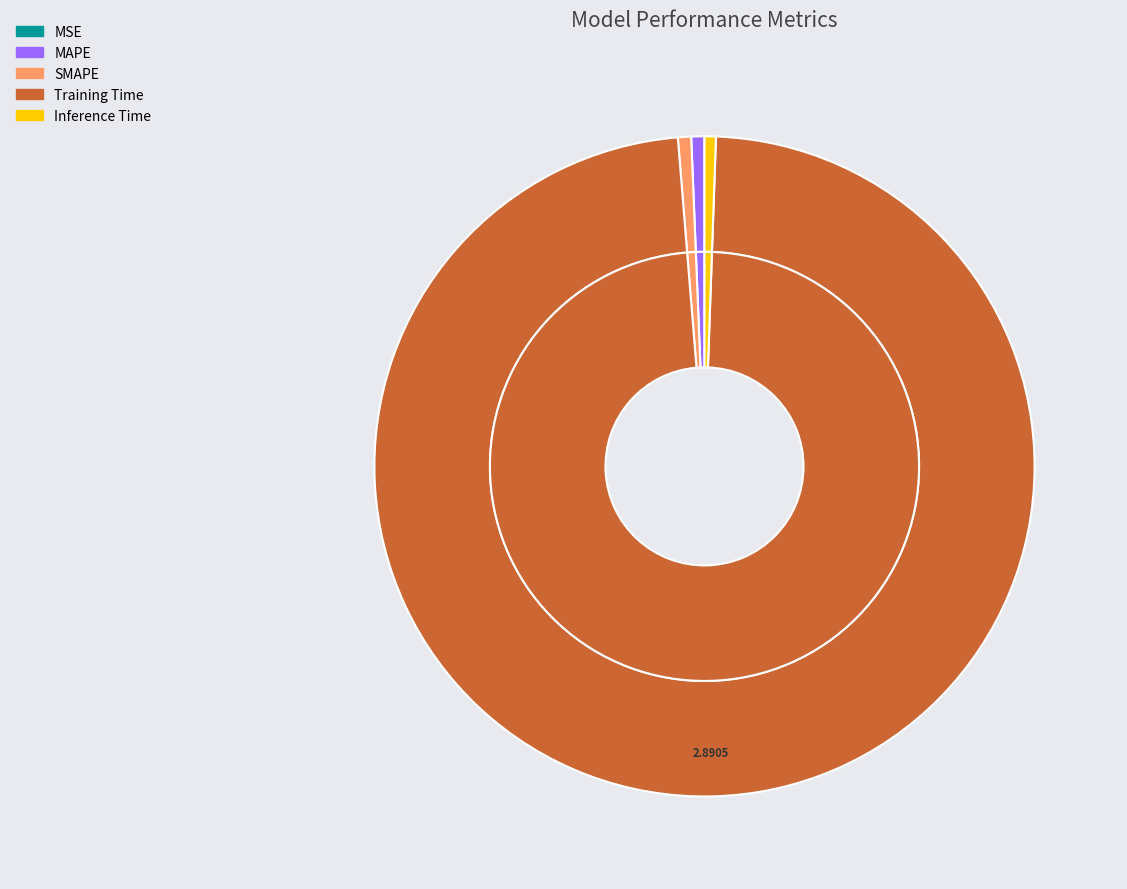

How many segments does this pie chart have?

5